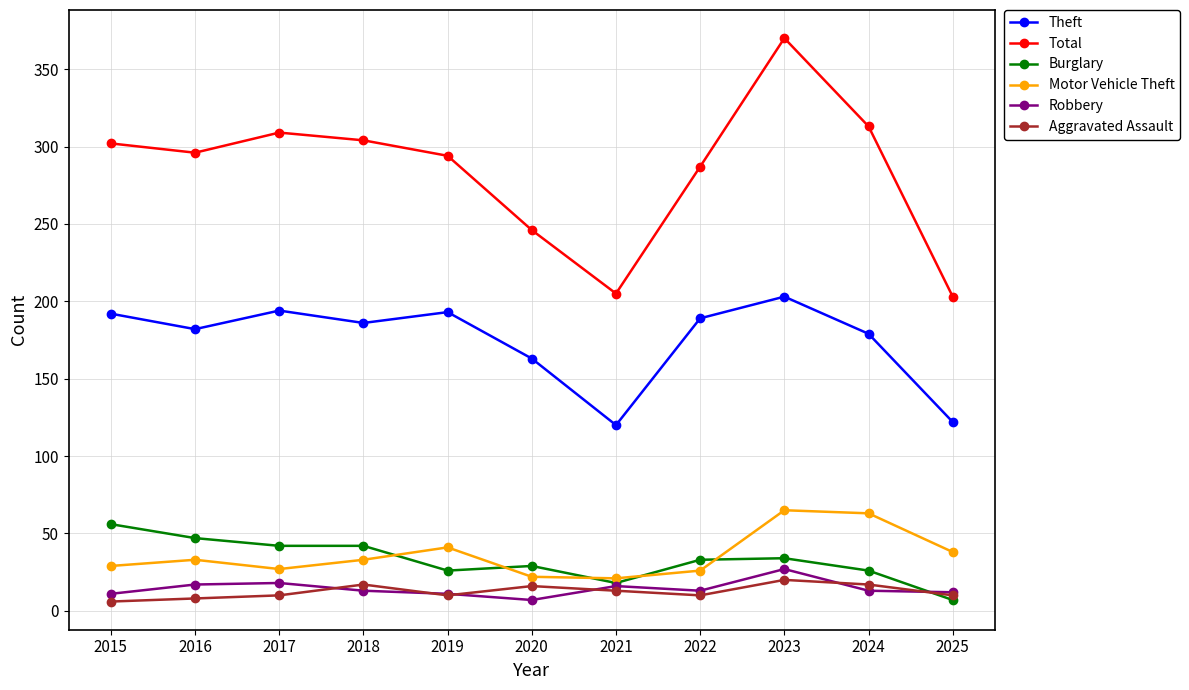

What is the difference between the highest and lowest values at 2021?

192